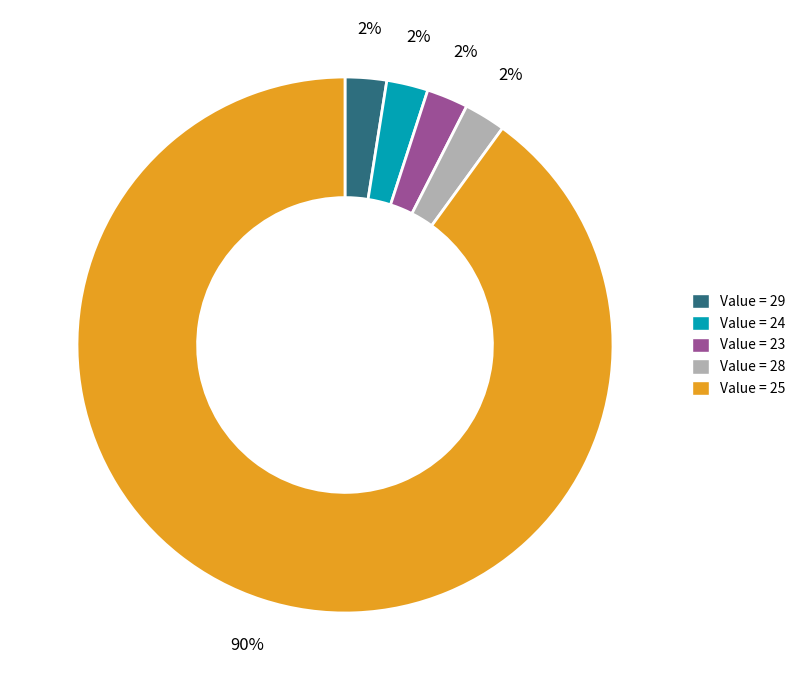

Approximately how many times larger is the value at Value = 28 compared to Value = 23?

1.0